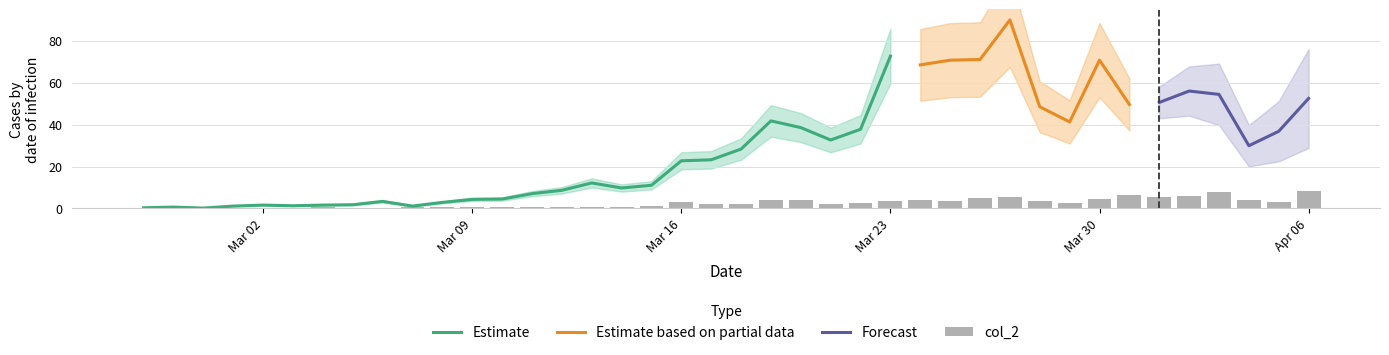

The chart shows a value of 0.1 at 7. True or false?

False